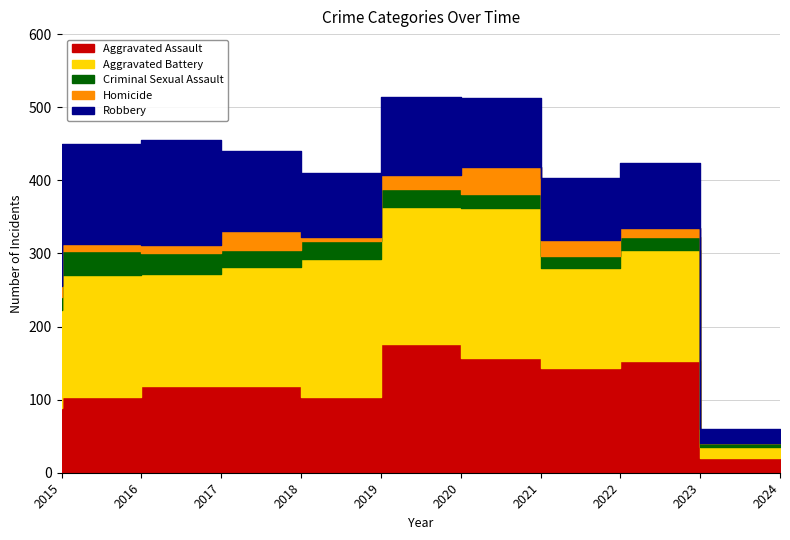

Where is Homicide nearest to the value 19?

2020